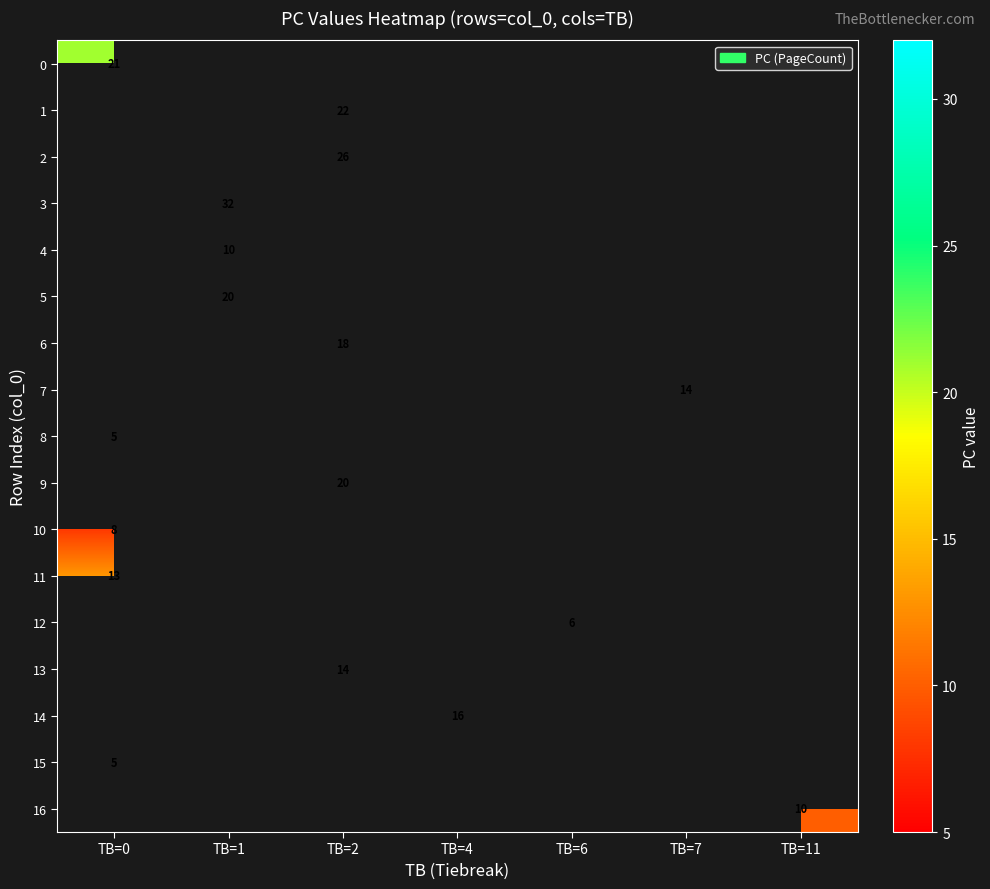

Is it true that 10 equals 12 at TB=0?

False